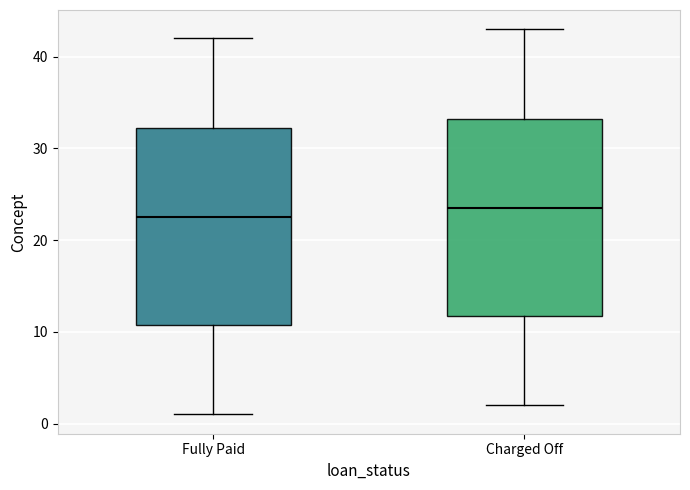

Which box has the highest median line?

Charged Off